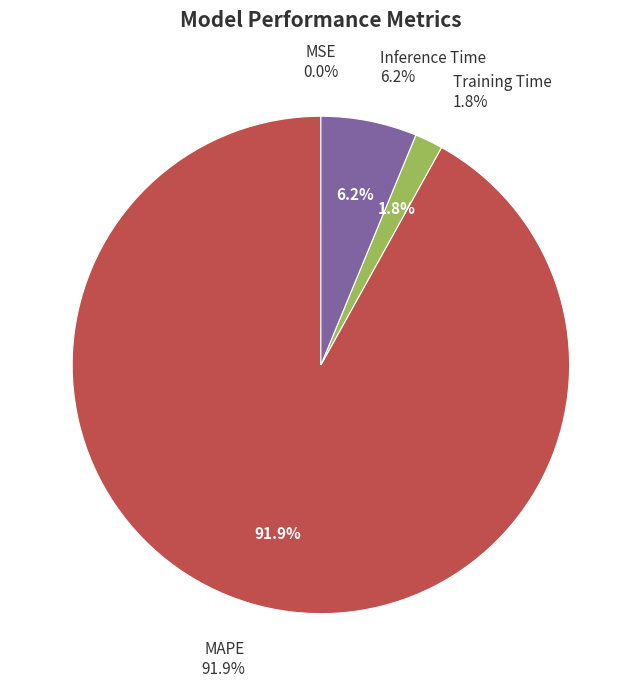

Which category accounts for the majority?

MAPE